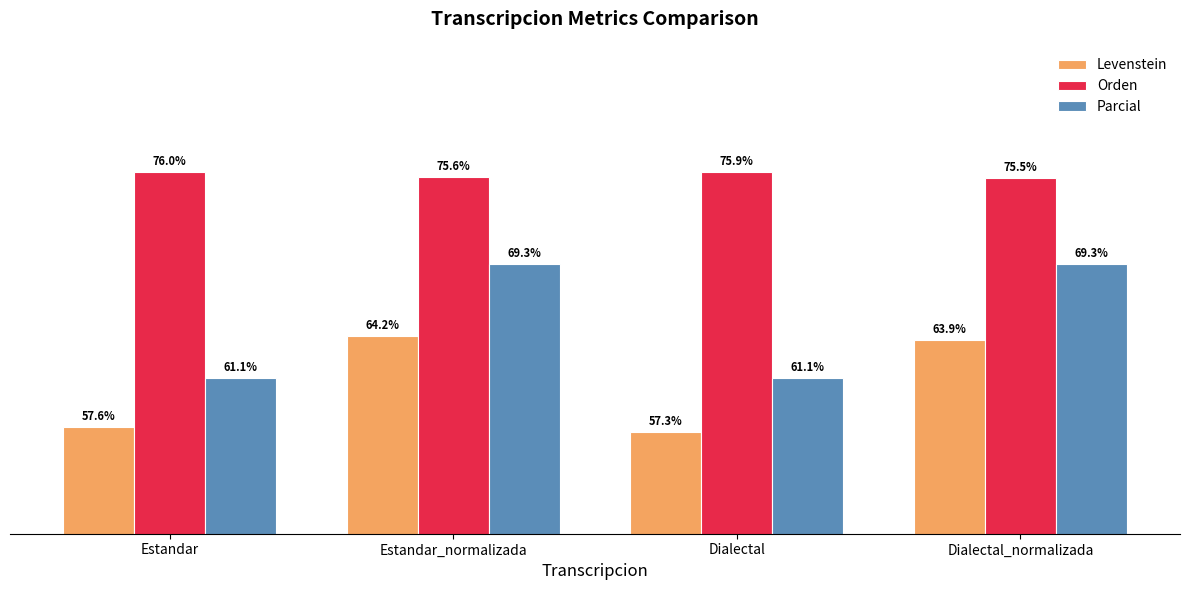

Which series has the largest total across all categories?

Orden